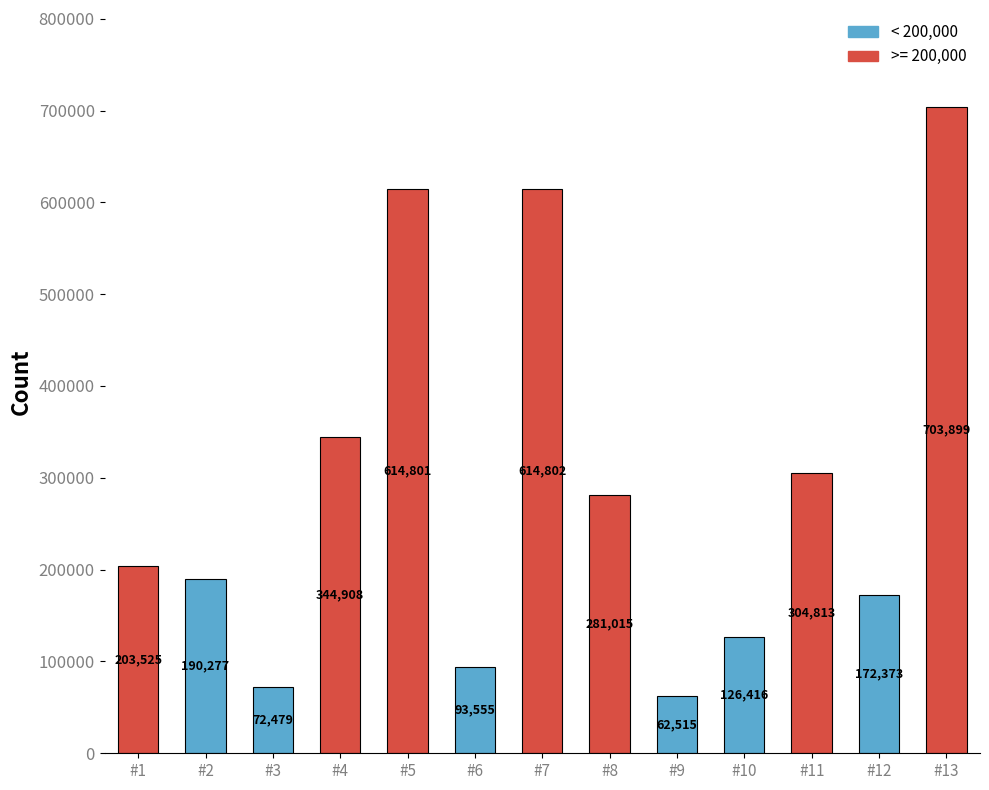

How many bars are there in total?

13